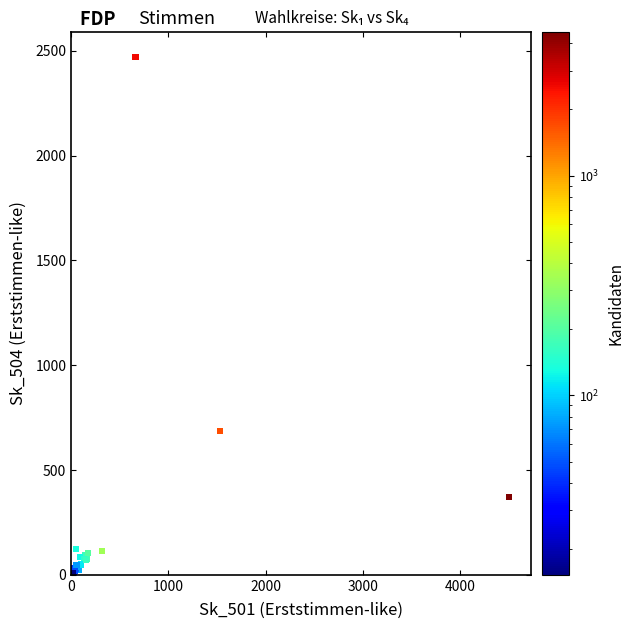

What Y value in the scatter plot is closest to 1238?

687